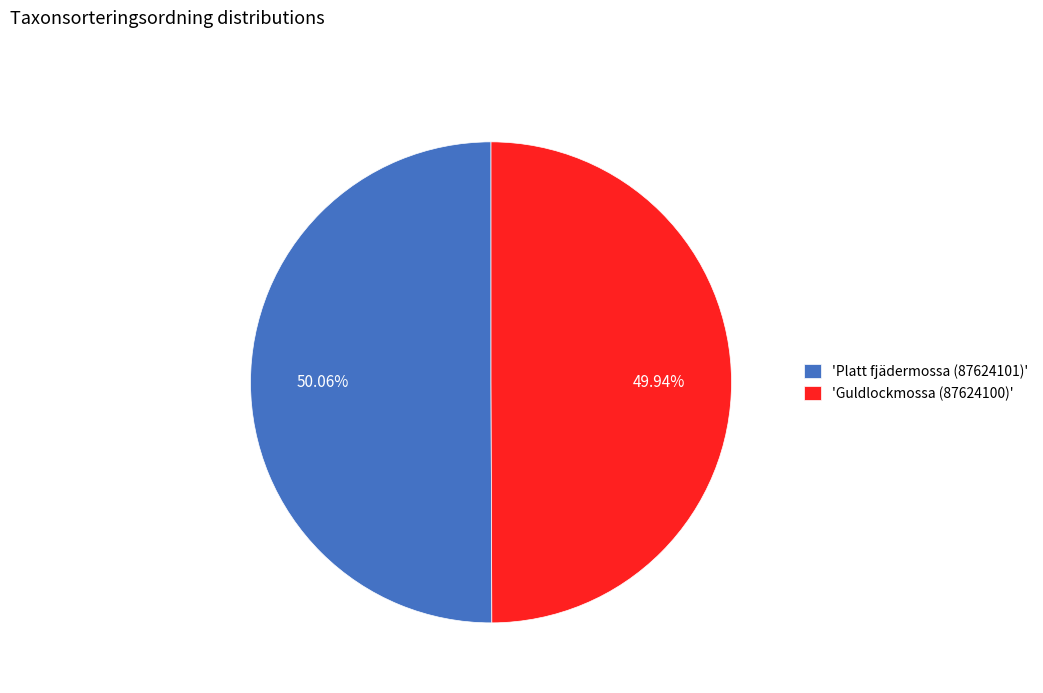

Approximately how many times larger is the value at 'Guldlockmossa (87624100)' compared to 'Platt fjädermossa (87624101)'?

1.0